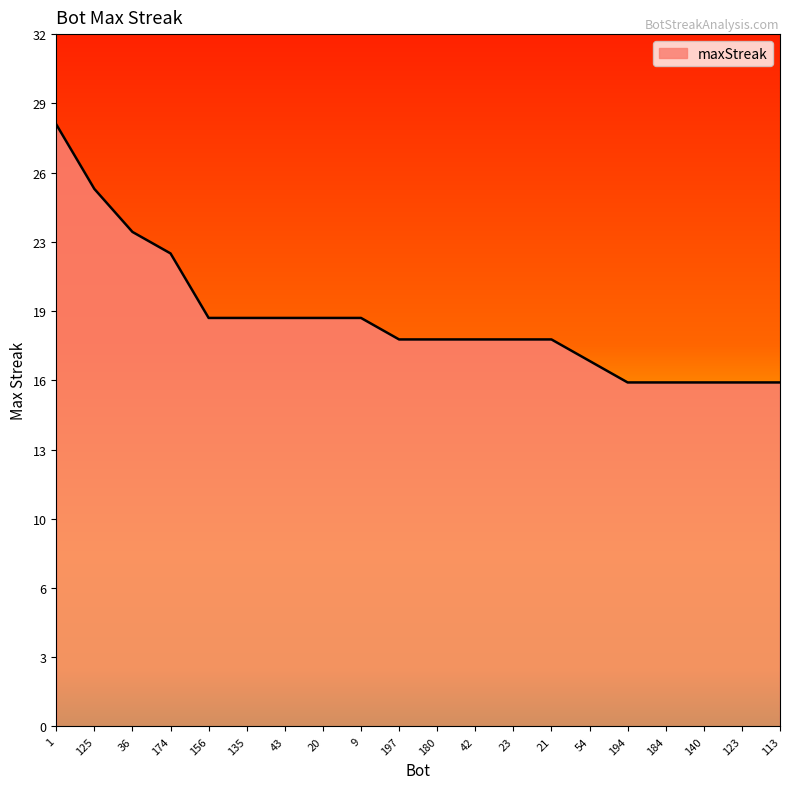

What position from the left is 43?

7